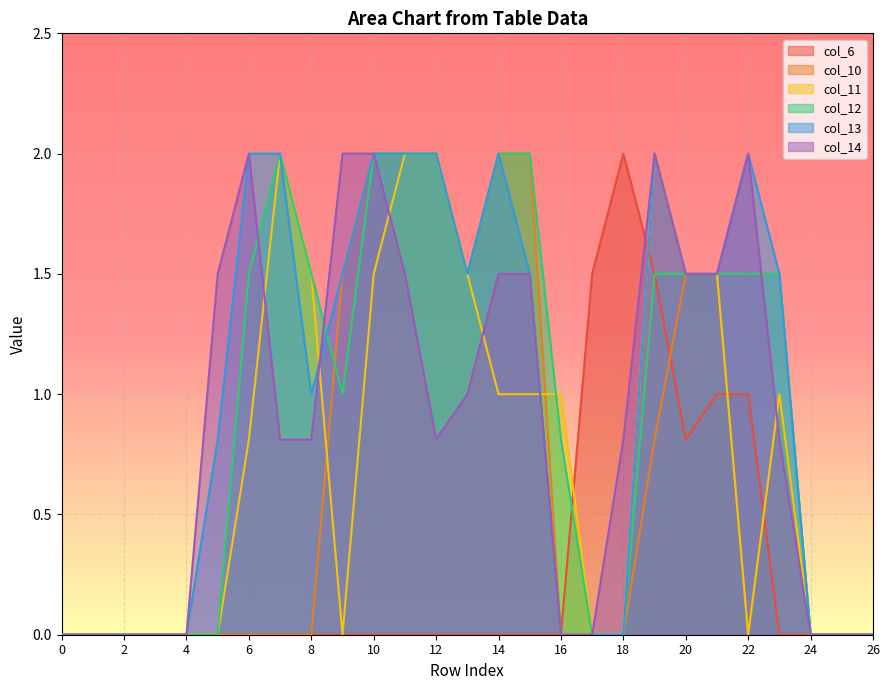

True or false: col_11 and col_6 intersect in this chart.

True